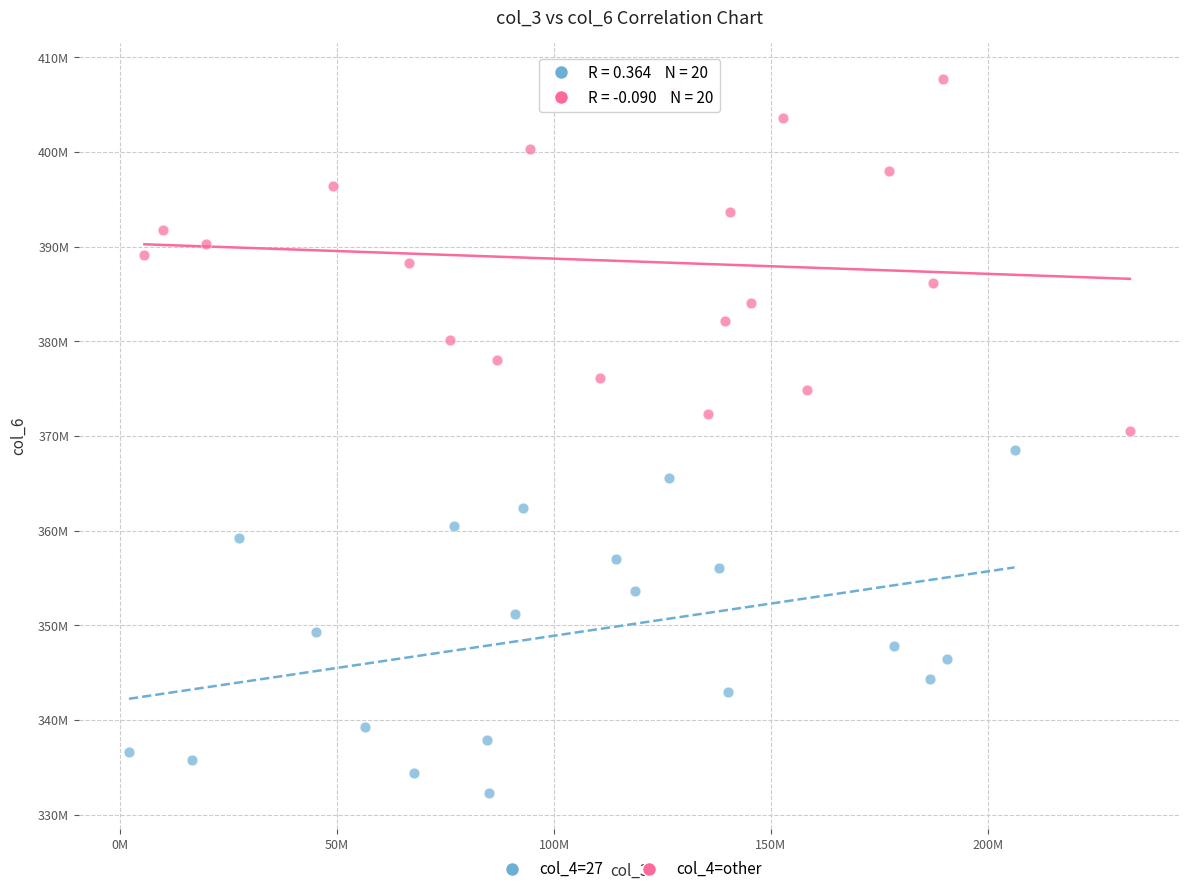

Which series reaches the minimum Y coordinate?

col_4=27